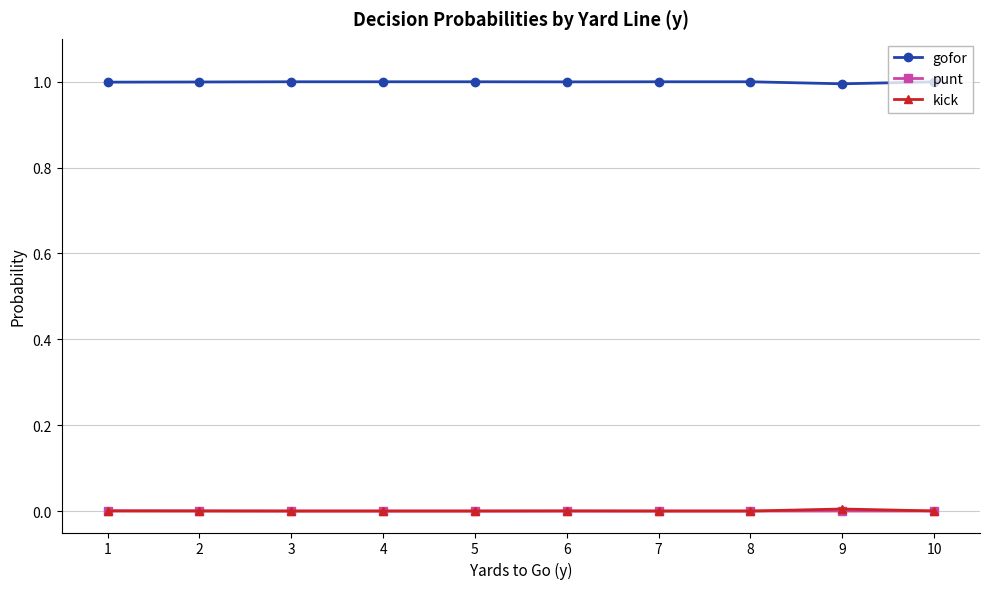

The value of gofor at 8 is 1.8. True or false?

False